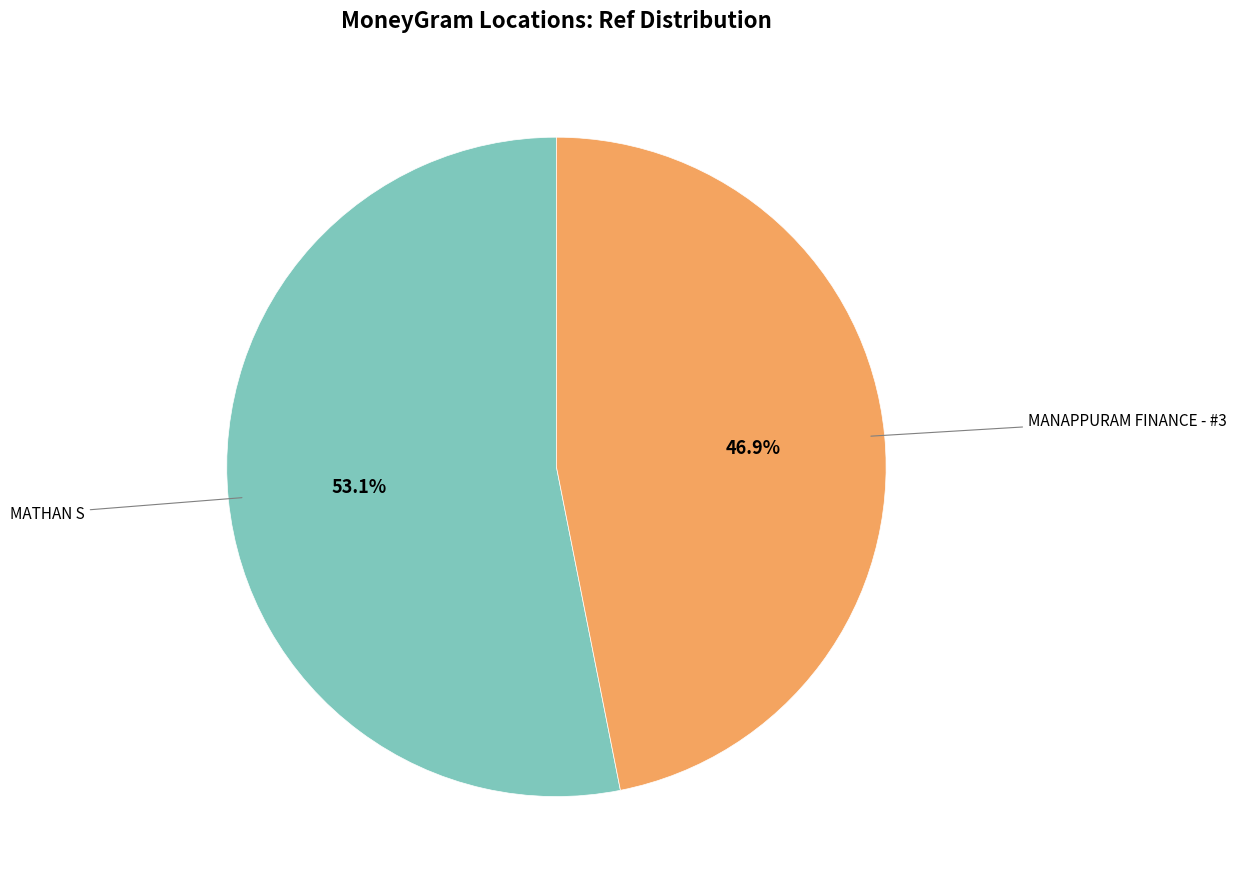

Is it true that MATHAN S is 48% of the pie?

False